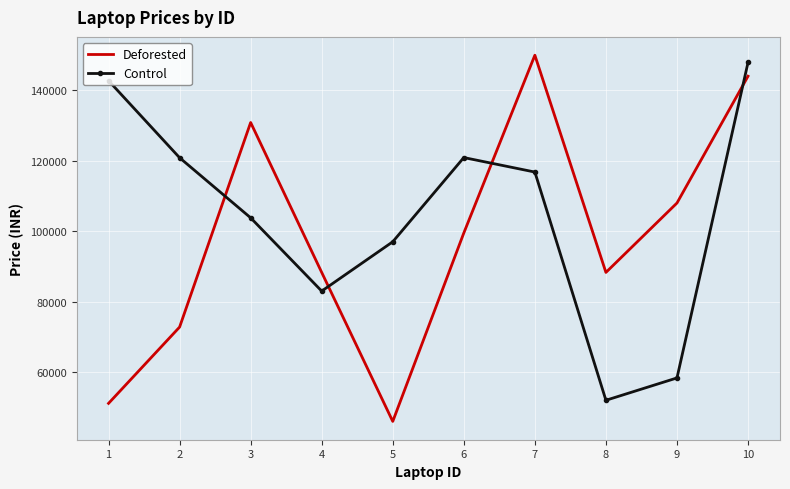

The value of Deforested at 7 is 149952. True or false?

True